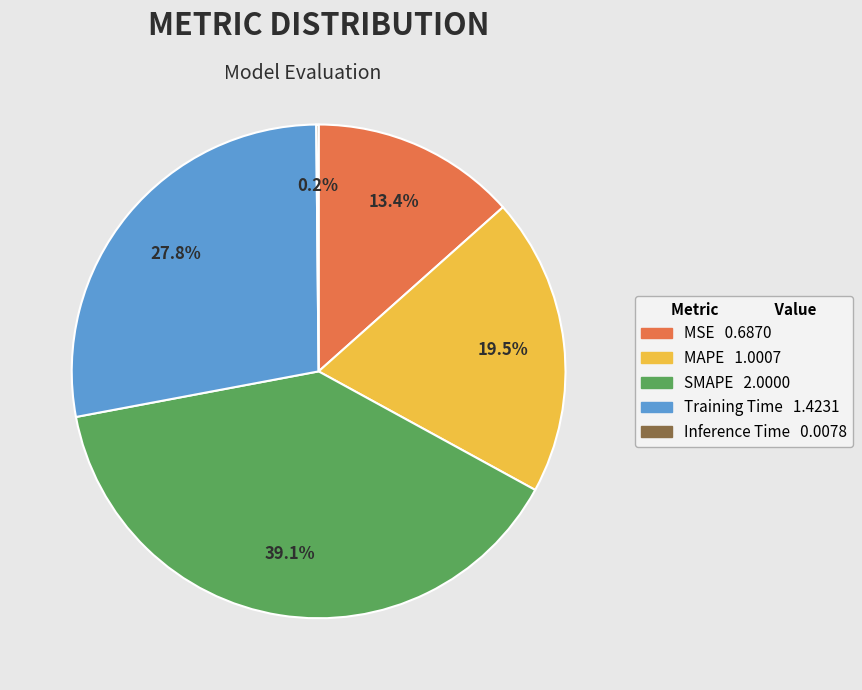

Is the sum of Training Time and MAPE greater than half?

No